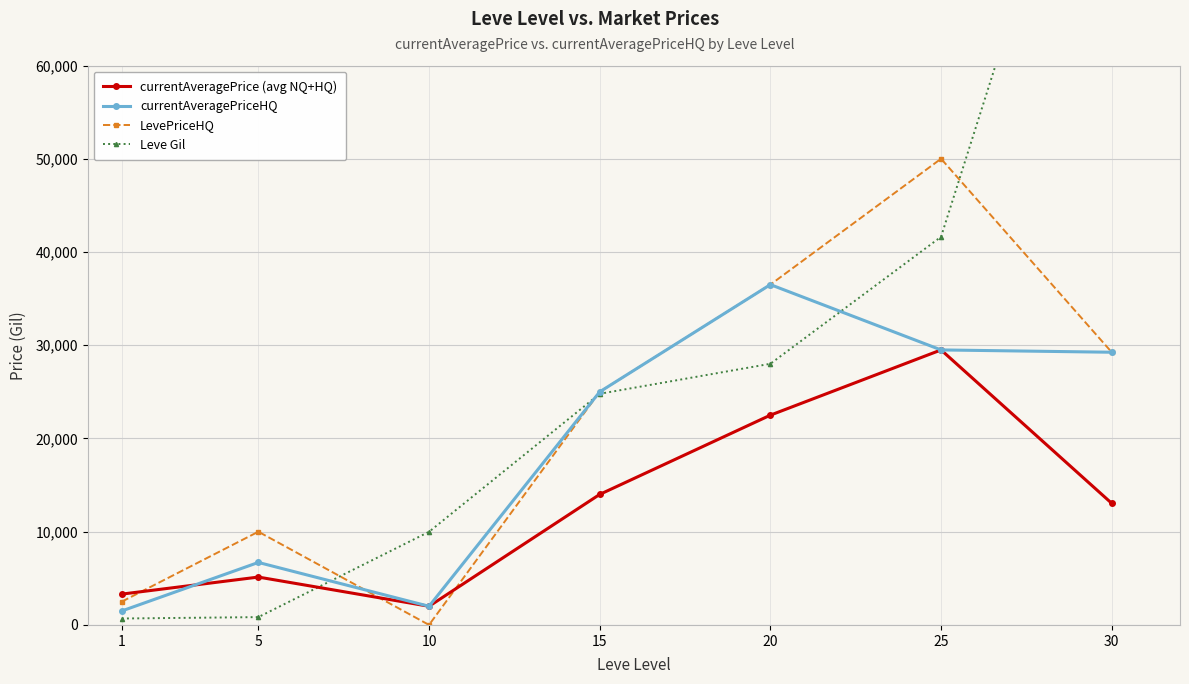

Count the number of categories in the chart.

7